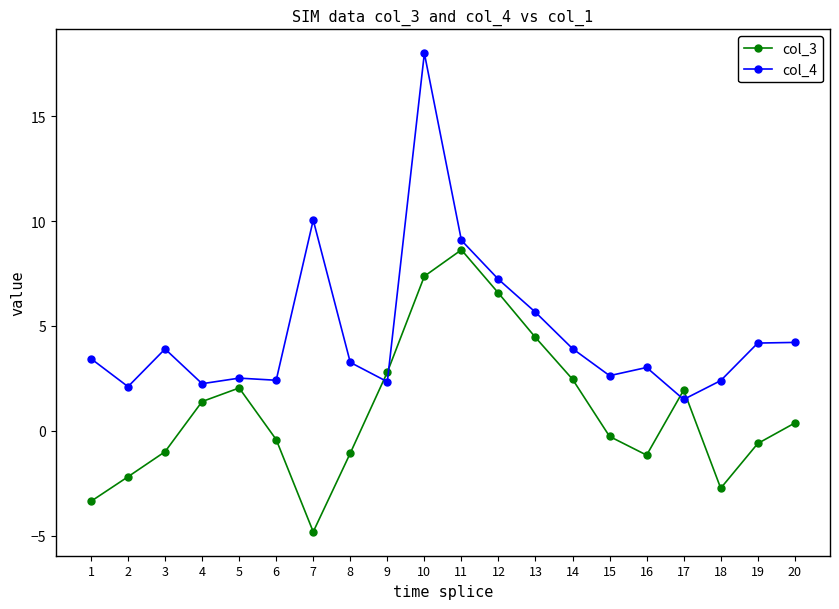

At which category does col_3 reach its first local peak?

5